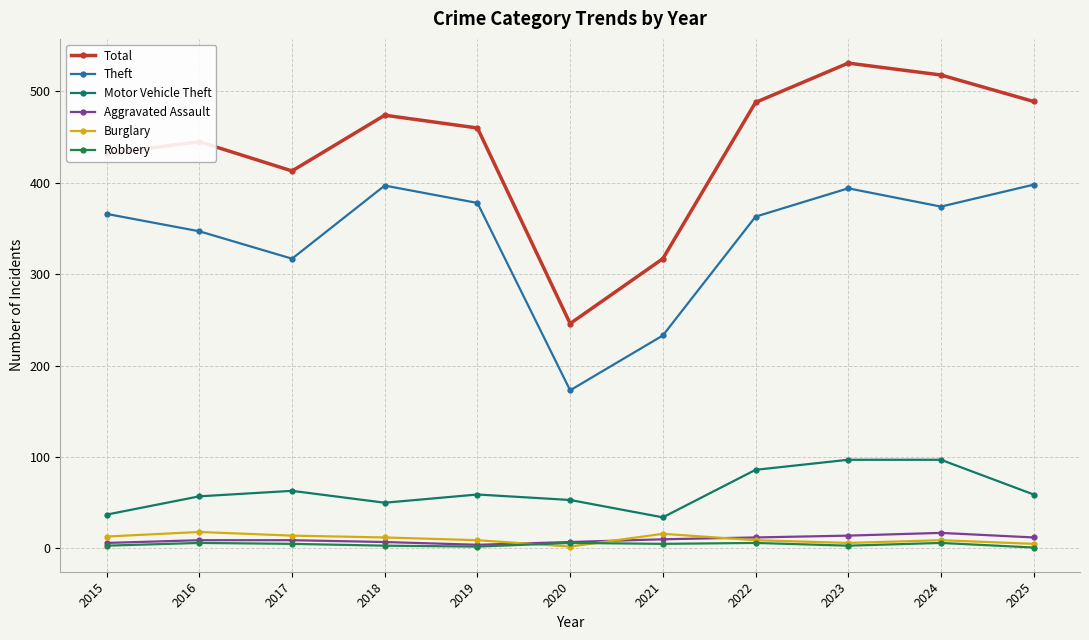

Which series changed the most between 2015 and 2017?

Theft